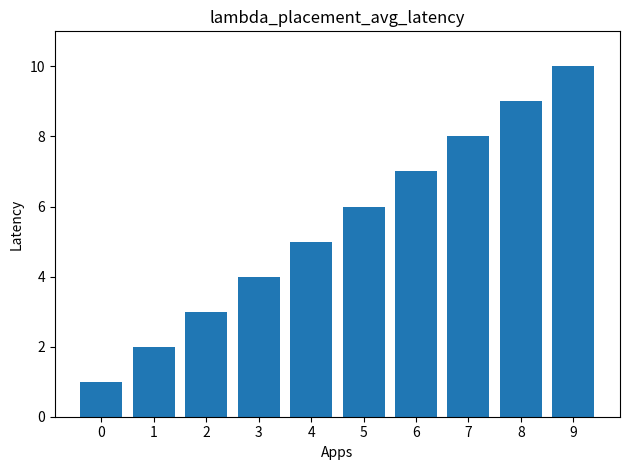

Where is the data nearest to the value 5?

4